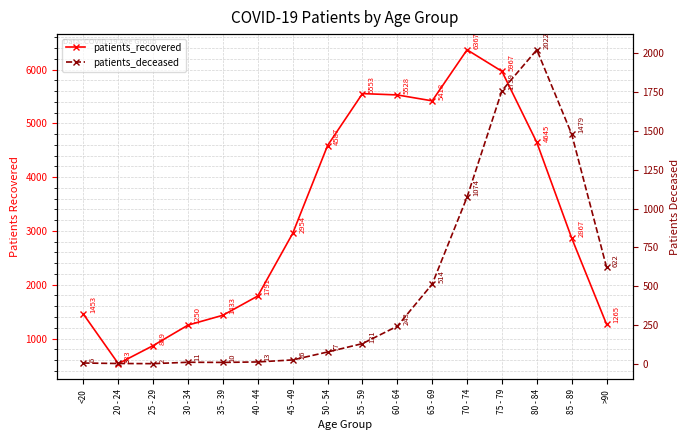

What are all the series names shown in the legend?

patients_recovered, patients_deceased